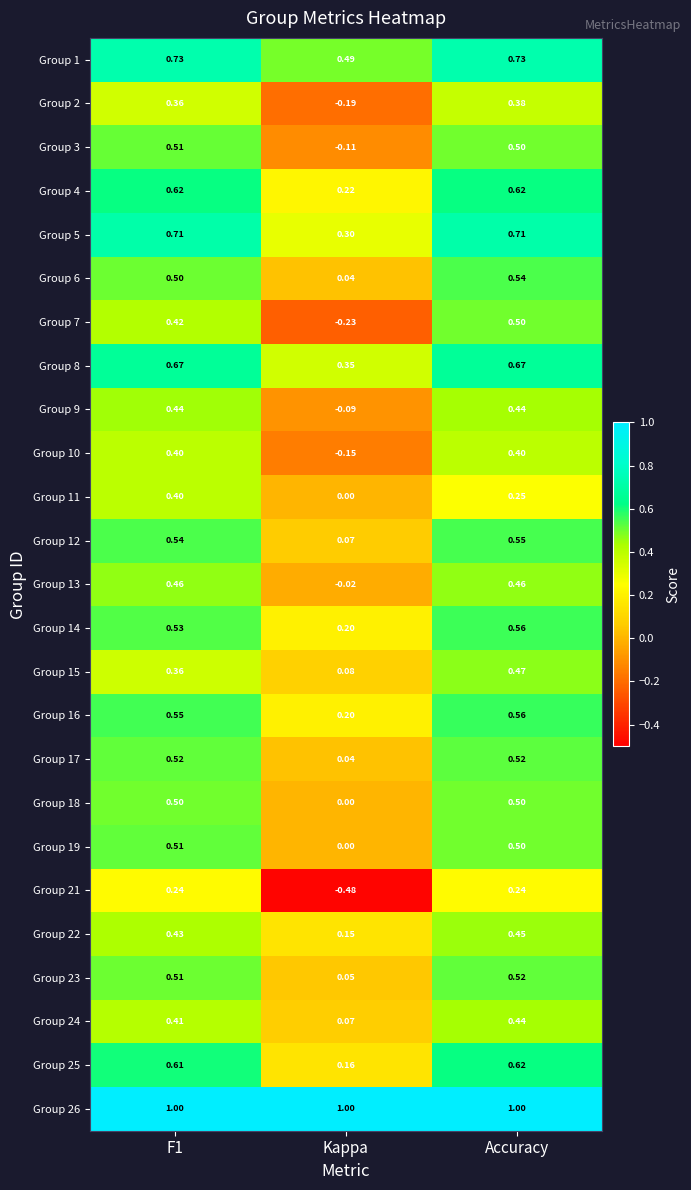

Where is Group 8 nearest to the value 0?

Kappa